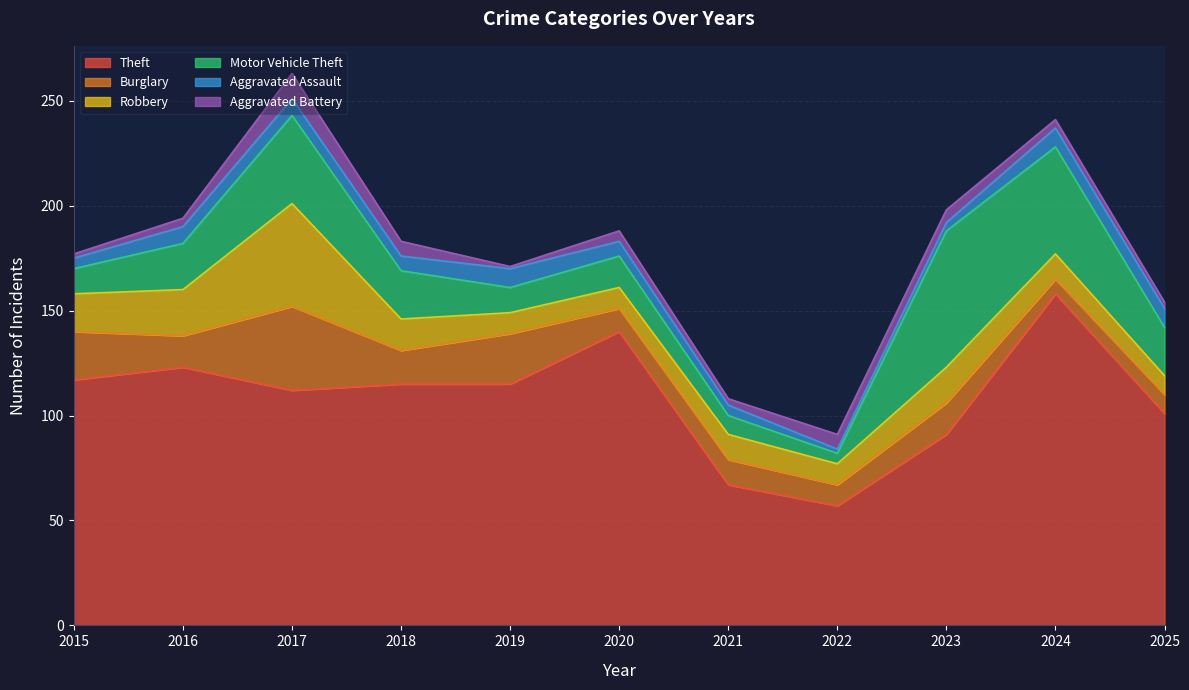

At which category does Aggravated Assault reach its first local valley?

2018